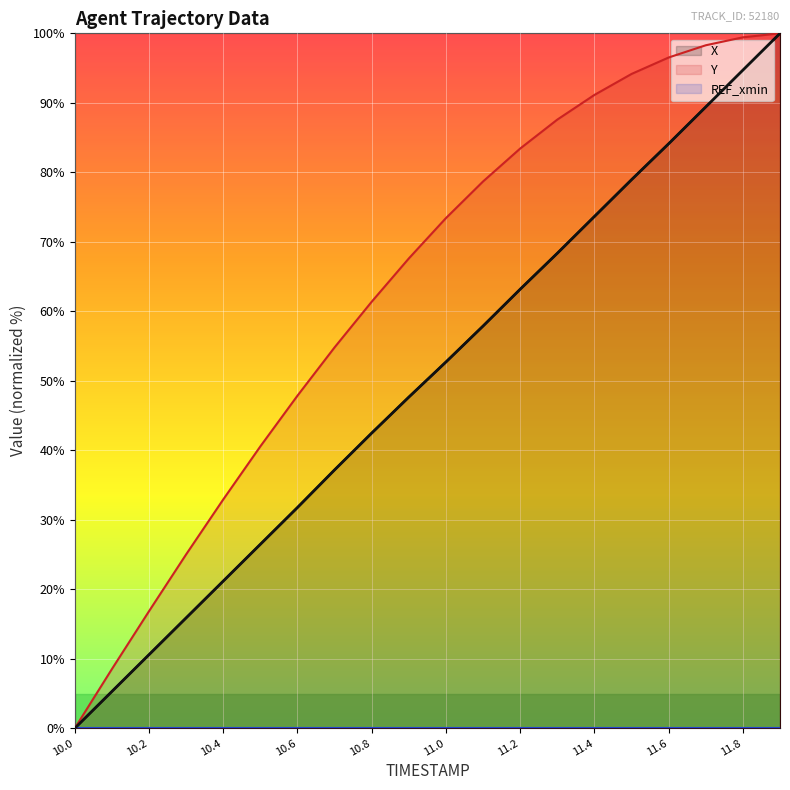

At how many categories does at least one series exceed 5?

19